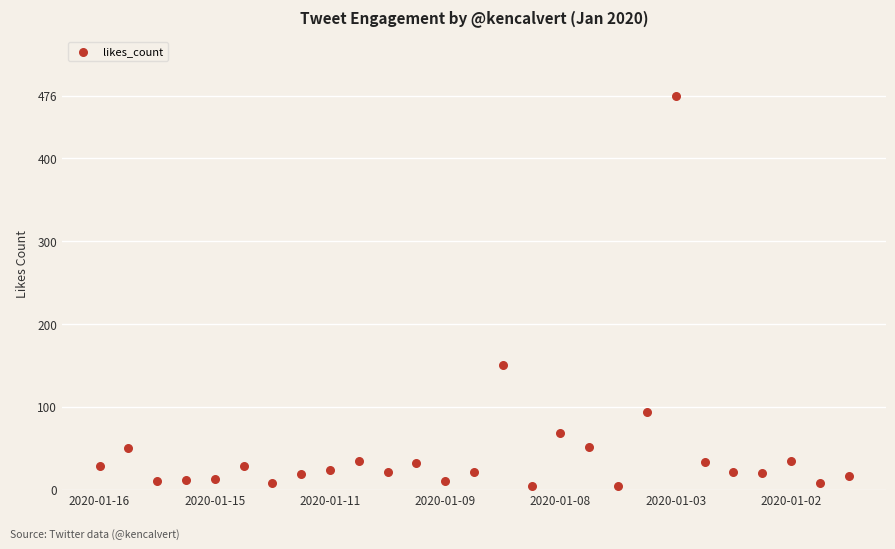

What is the range of Y values (max minus min)?

472